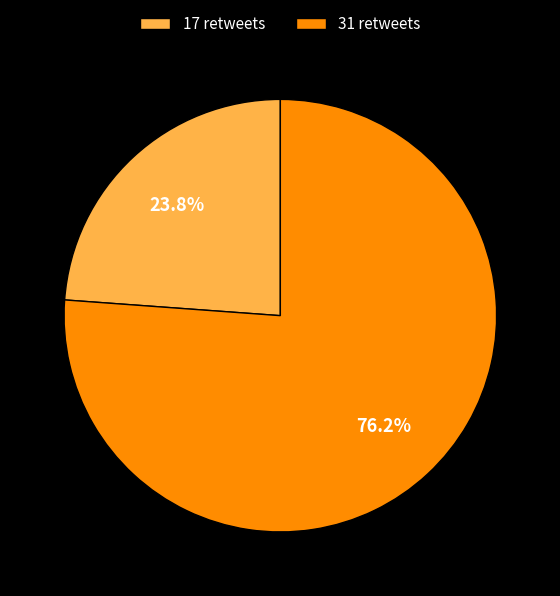

To the nearest percent, what is the combined percentage of 17 retweets and 31 retweets?

100%